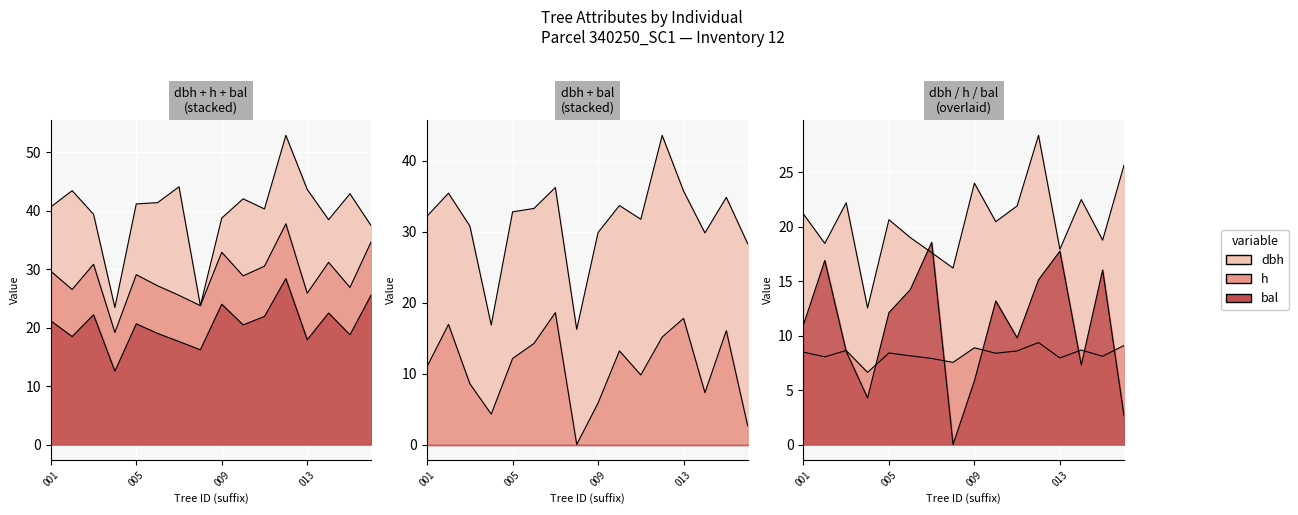

True or false: bal has a value of 8.6 at 340250003.

True